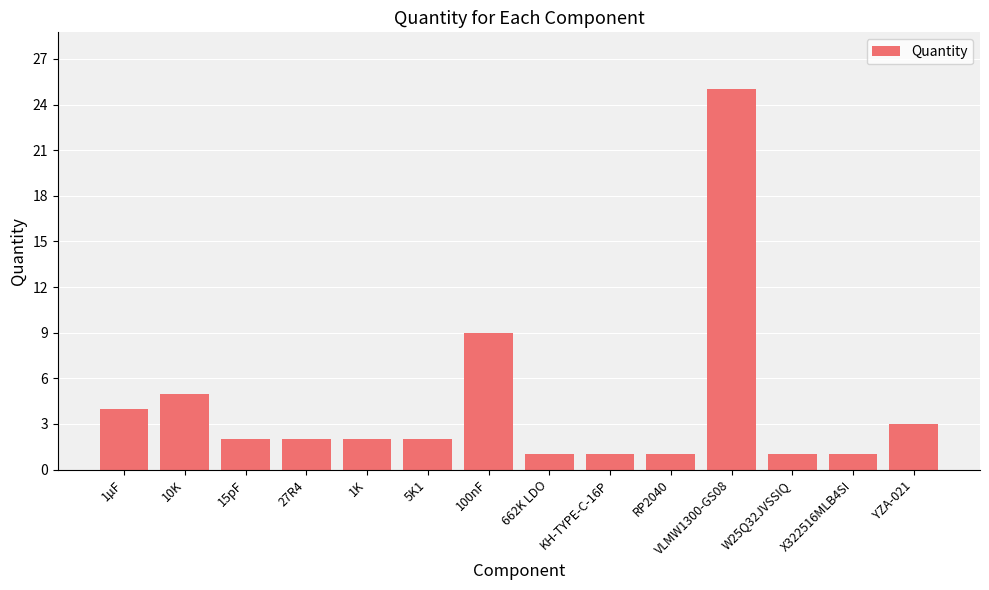

Count the number of categories in the chart.

14